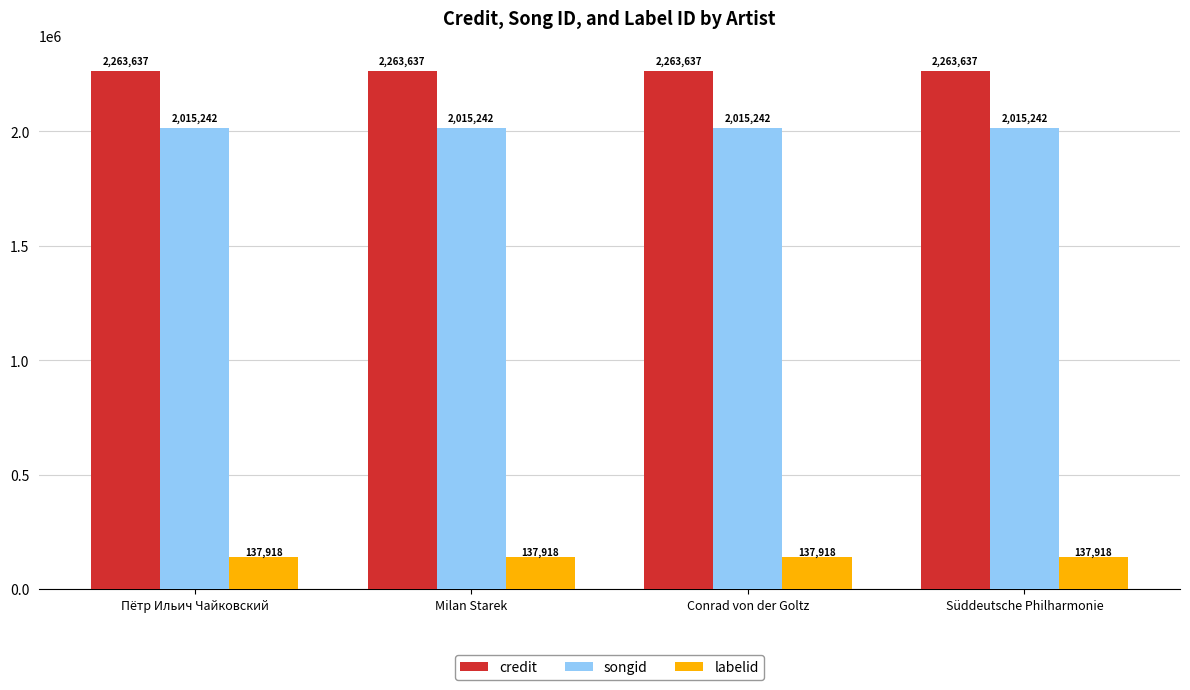

What is the approximate value of songid at Süddeutsche Philharmonie?

2015242